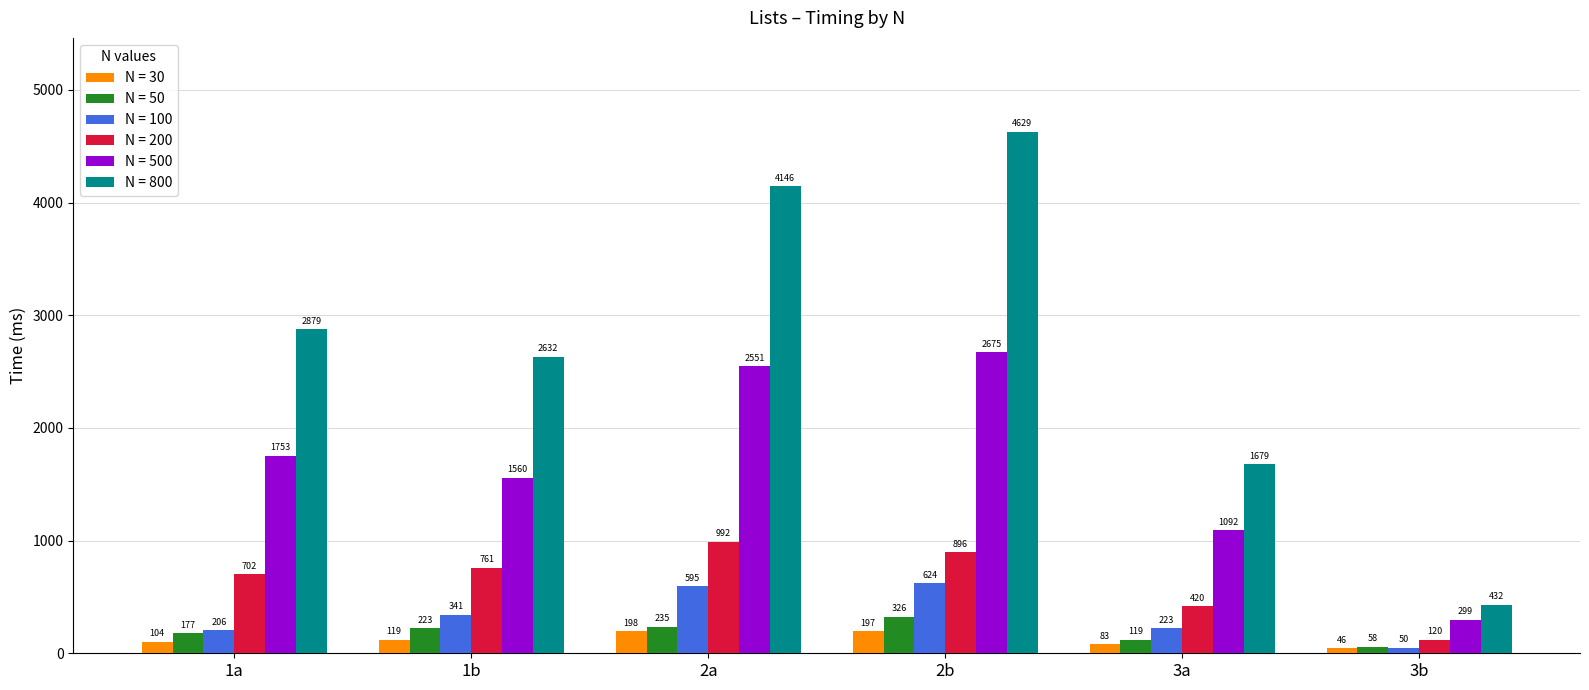

The N = 30 series shows 83.2 at 3a. True or false?

True